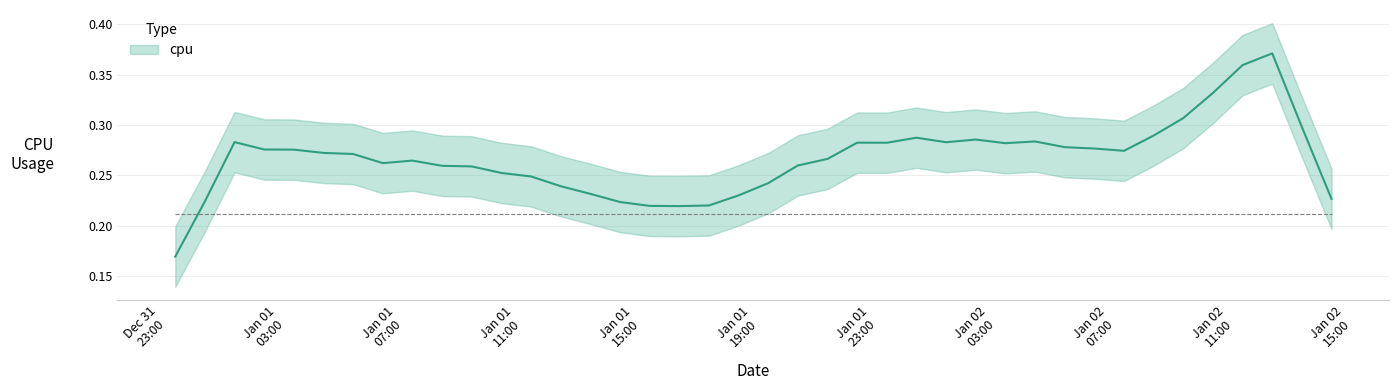

Is this an area chart (filled region under the line)?

No